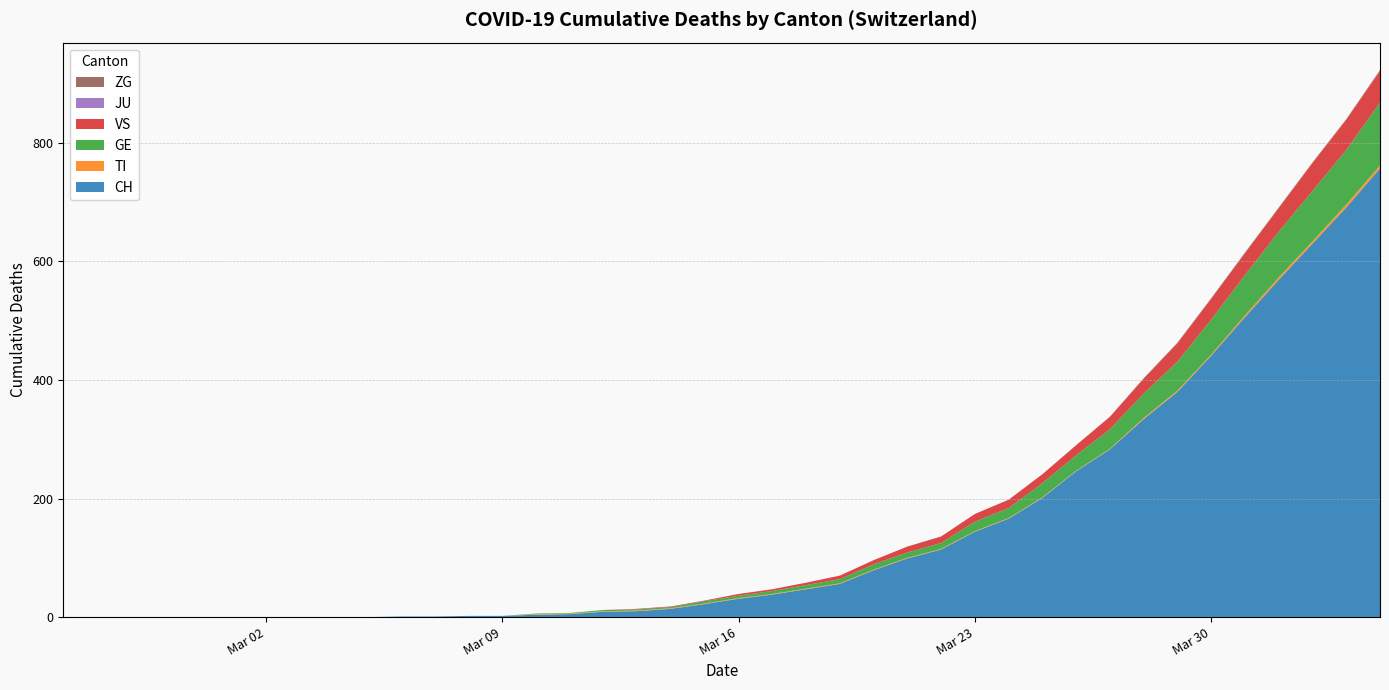

Reading left to right, extract all data points from this chart.

CH: 0	0	0	0	0	0	0	0	0	0	1	1	2	2	4	5	9	10	14	22	31	38	47	56	79	99	114	144	166	201	246	283	334	380	441	506	569	630	691	757
TI: 0	0	0	0	0	0	0	0	0	0	0	0	0	0	1	1	1	1	1	1	1	1	1	1	1	1	1	1	1	1	1	1	2	2	2	3	4	4	5	5
GE: 0	0	0	0	0	0	0	0	0	0	0	0	0	0	1	1	2	2	2	4	4	5	6	7	9	9	10	16	17	24	26	33	41	49	59	68	77	85	92	106
VS: 0	0	0	0	0	0	0	0	0	0	0	0	0	0	0	0	0	1	1	1	3	3	4	6	7	10	11	13	14	15	17	21	25	31	35	37	40	47	51	53
JU: 0	0	0	0	0	0	0	0	0	0	0	0	0	0	0	0	0	0	0	0	0	0	0	0	0	0	0	0	0	0	0	0	0	0	0	0	0	0	0	0
ZG: 0	0	0	0	0	0	0	0	0	0	0	0	0	0	0	0	0	0	0	0	0	0	0	0	0	0	0	0	0	0	0	0	1	1	1	1	1	1	1	2